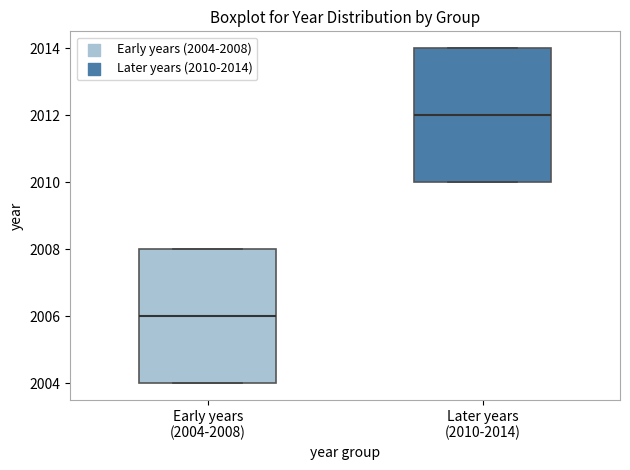

Which box's median line is the lowest?

Early years (2004-2008)